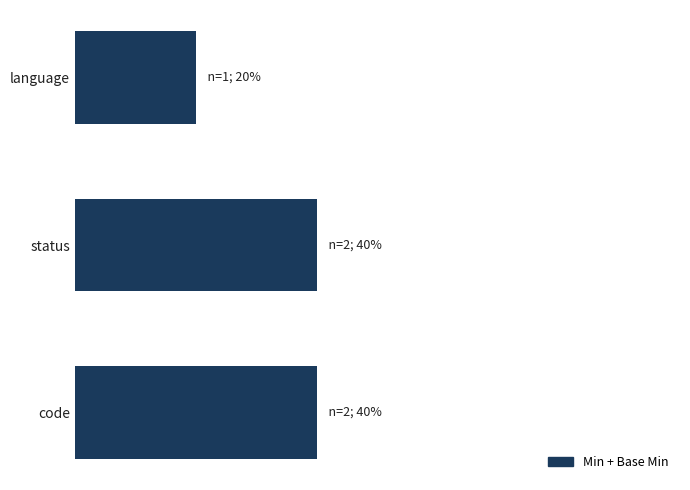

Are the bars horizontal?

Yes